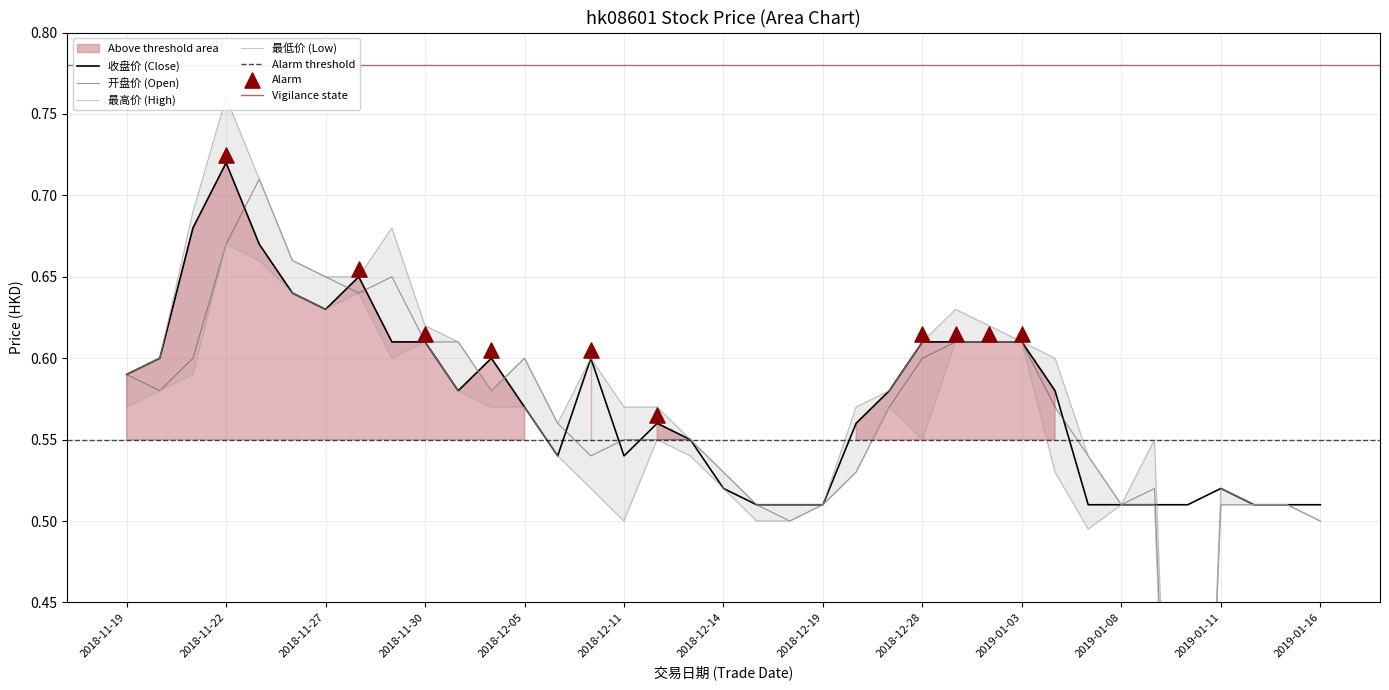

Which series has the largest Y range (max minus min)?

最高价